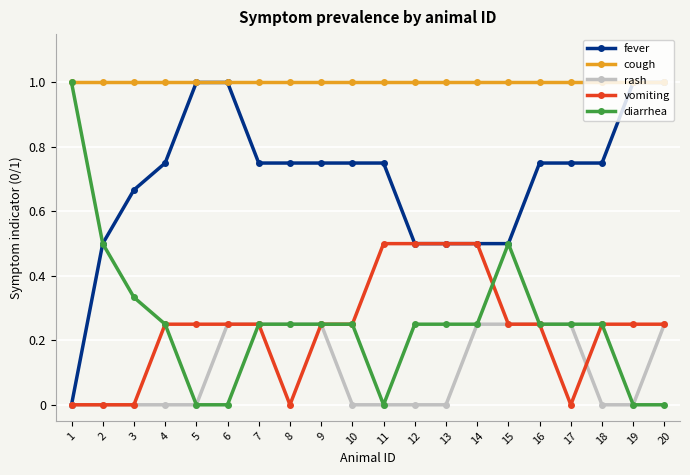

True or false: cough and rash cross at least once.

False